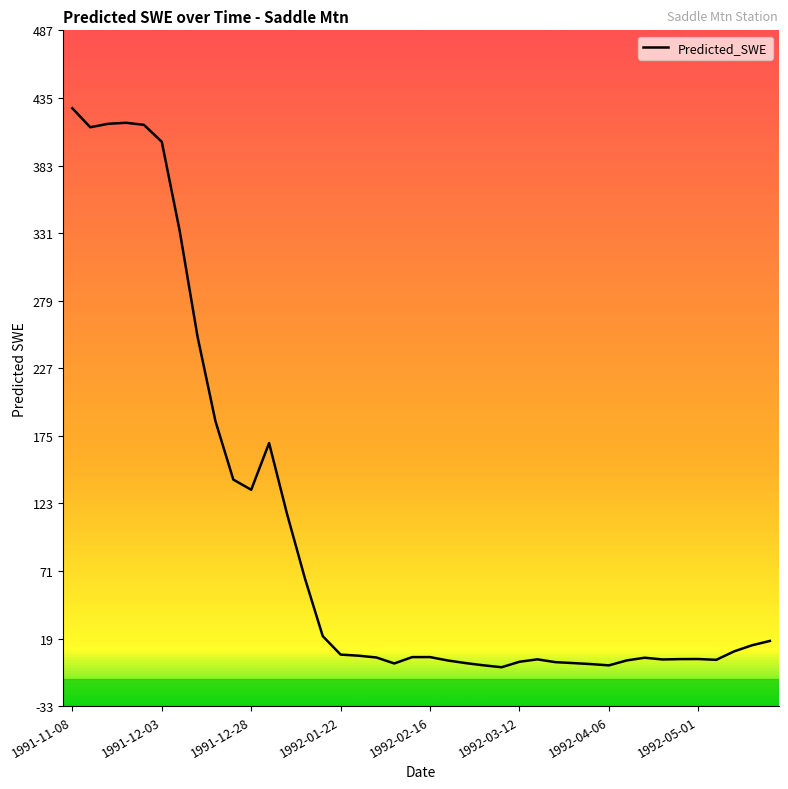

What is the difference between the maximum and minimum values?

430.2